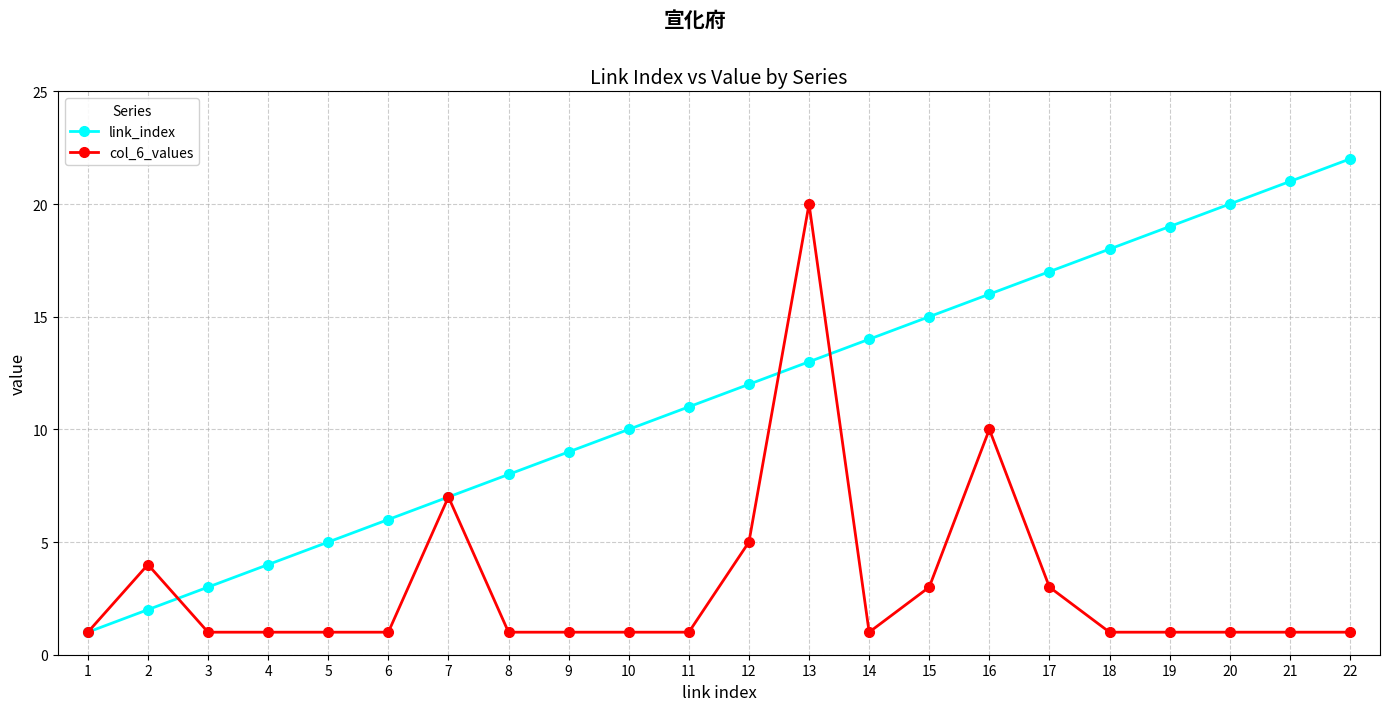

Rank the series at 15 from lowest to highest value.

col_6_values, link_index